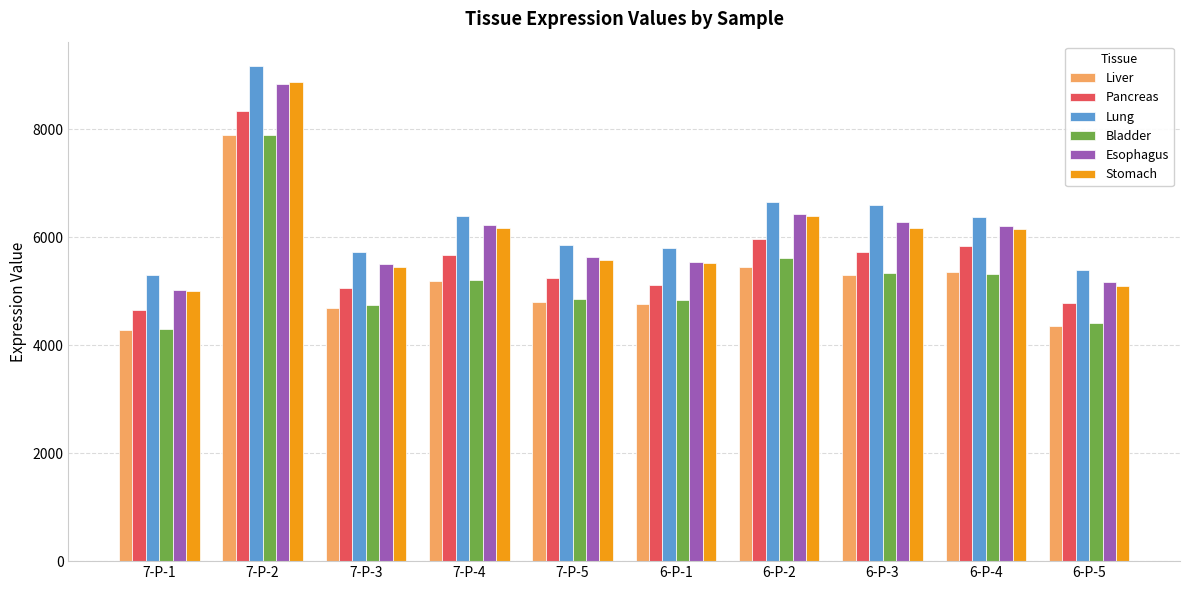

How many categories are shown in the chart?

10